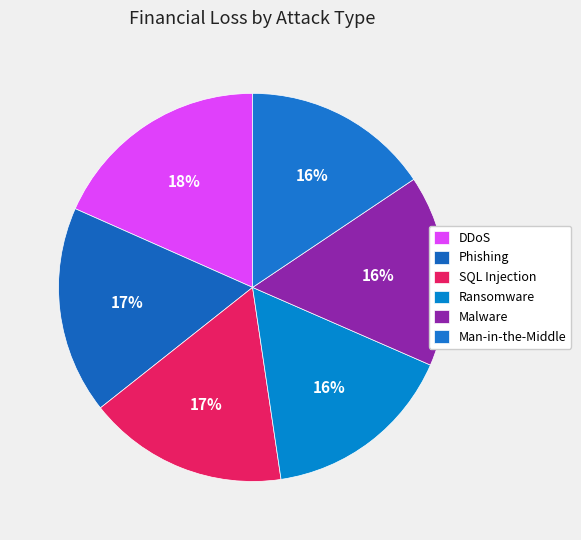

Approximately how many times larger is the value at Ransomware compared to Man-in-the-Middle?

1.0